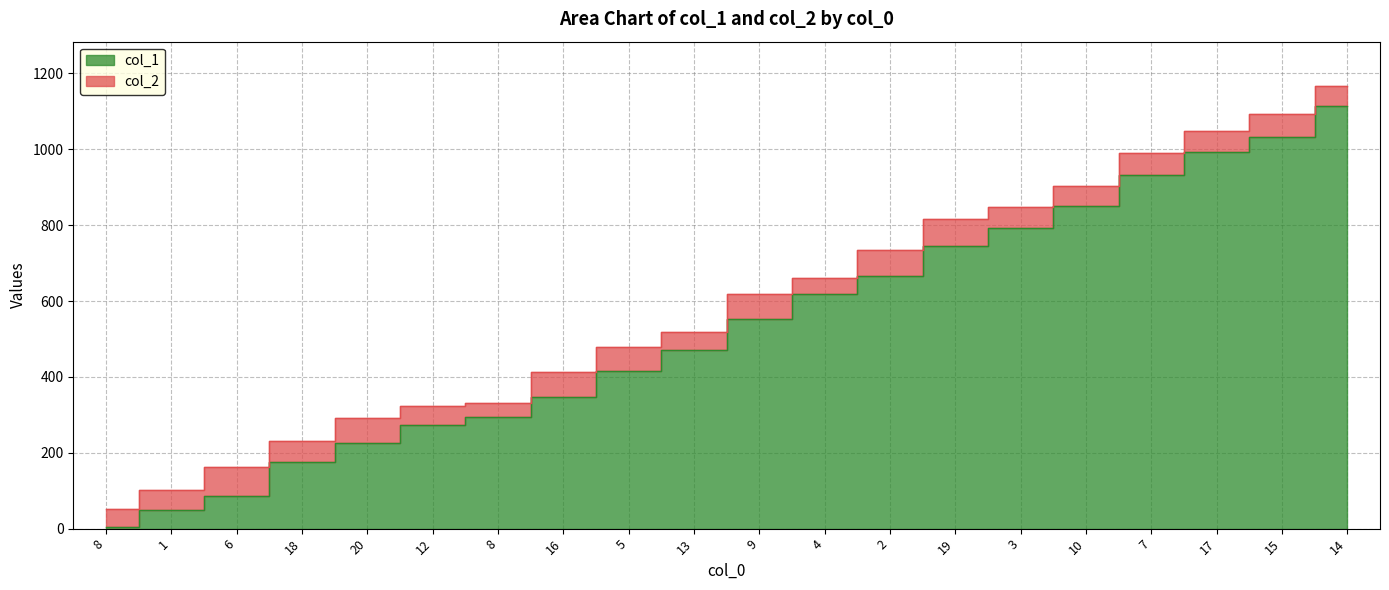

Reading left to right, what are all the values shown in this chart?

col_1: 4	49	85	175	226	274	295	346	415	472	553	619	667	745	793	850	931	994	1033	1114
col_2: 51	102	162	231	291	324	330	414	480	519	618	660	735	816	849	903	990	1047	1092	1167